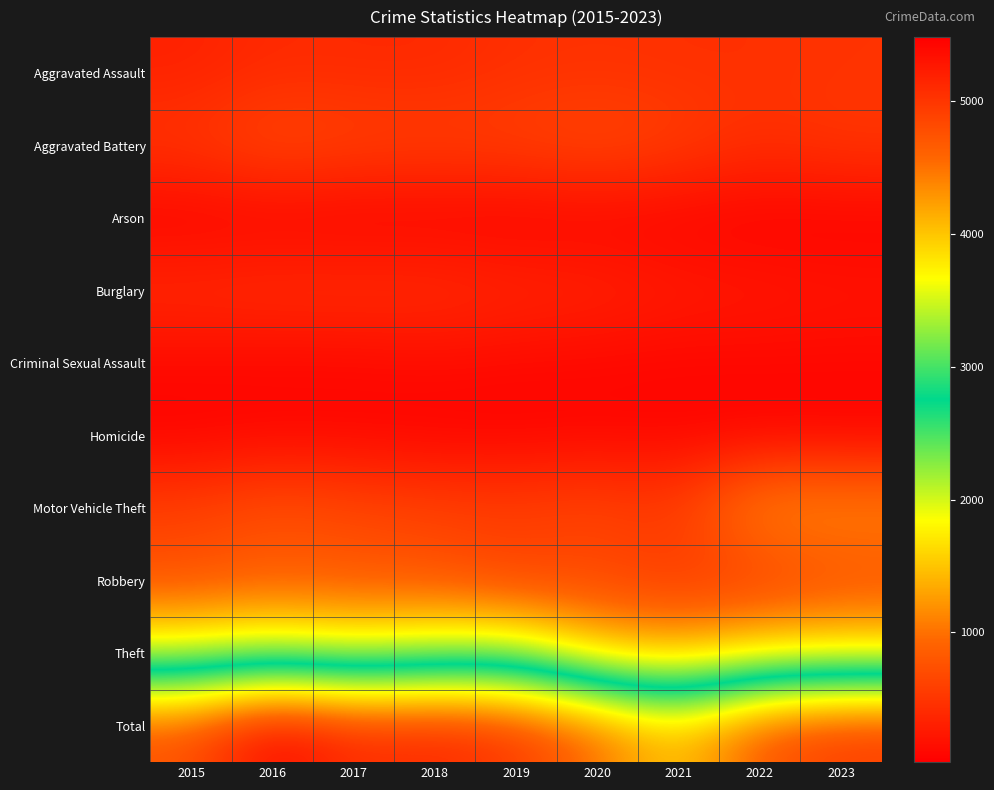

At how many categories does at least one series exceed 2964?

9